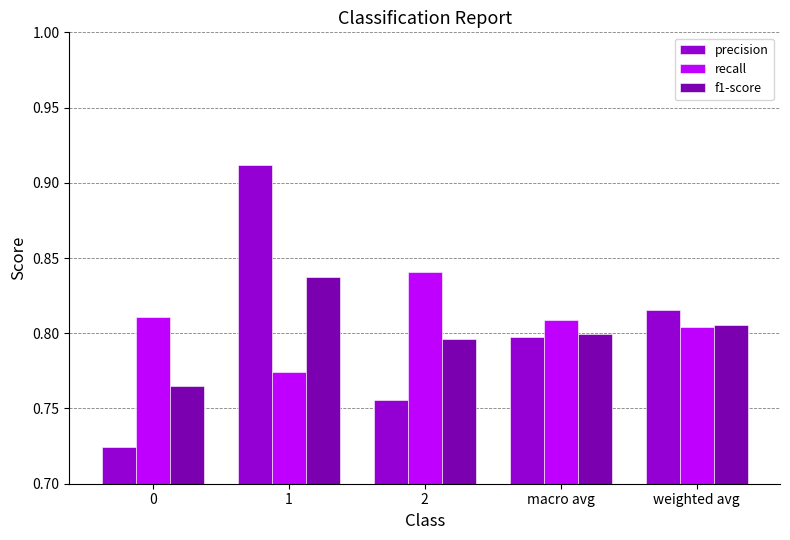

Is it true that f1-score equals 0.8 at 2?

True